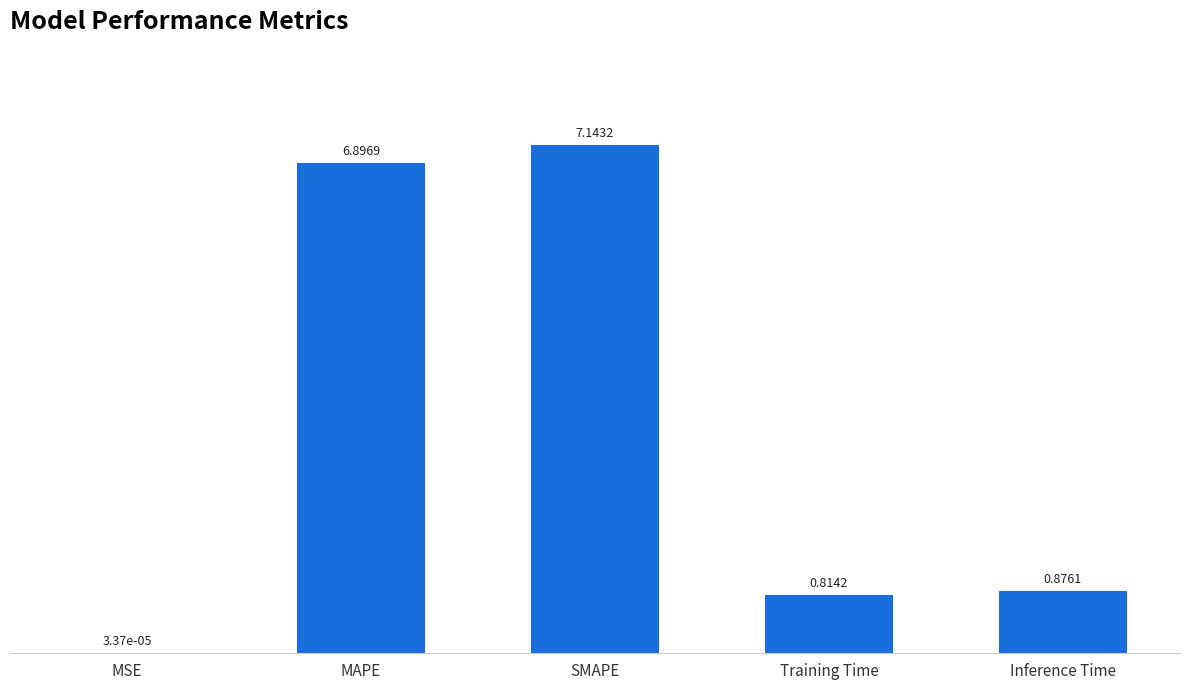

Which label corresponds to the largest value in the chart?

SMAPE